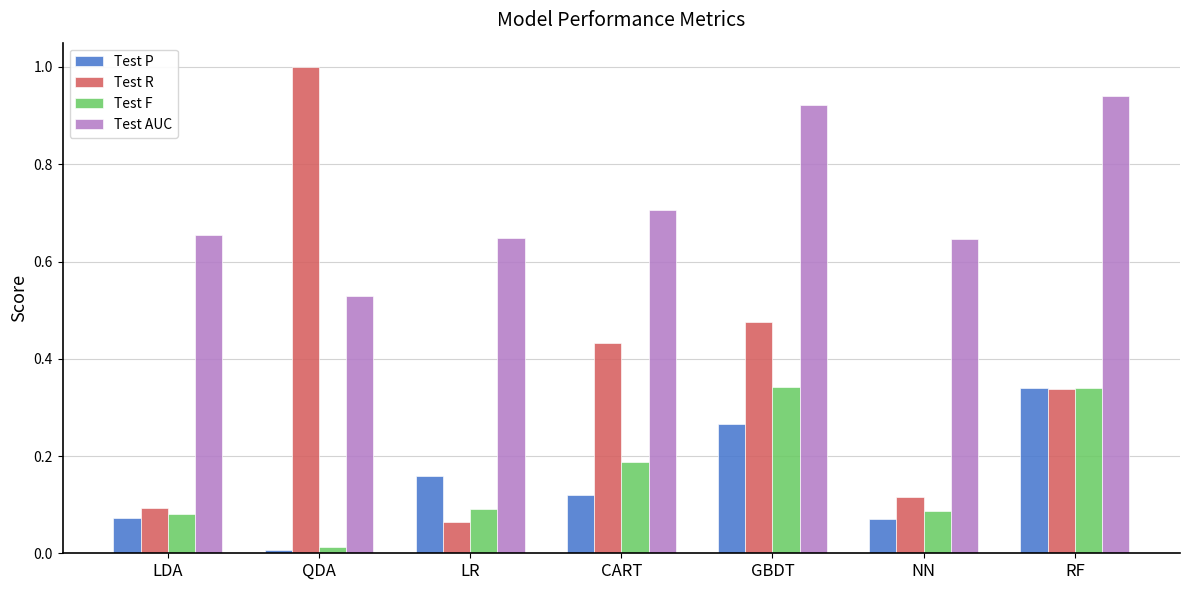

What is the total value across all series at RF?

2.0